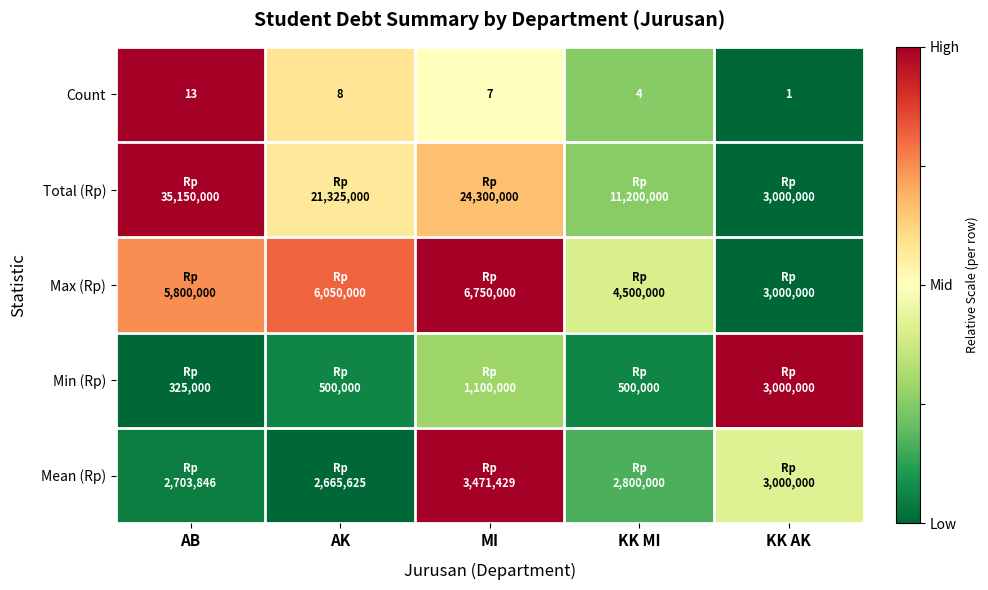

At which label does Count first exceed 7?

AB